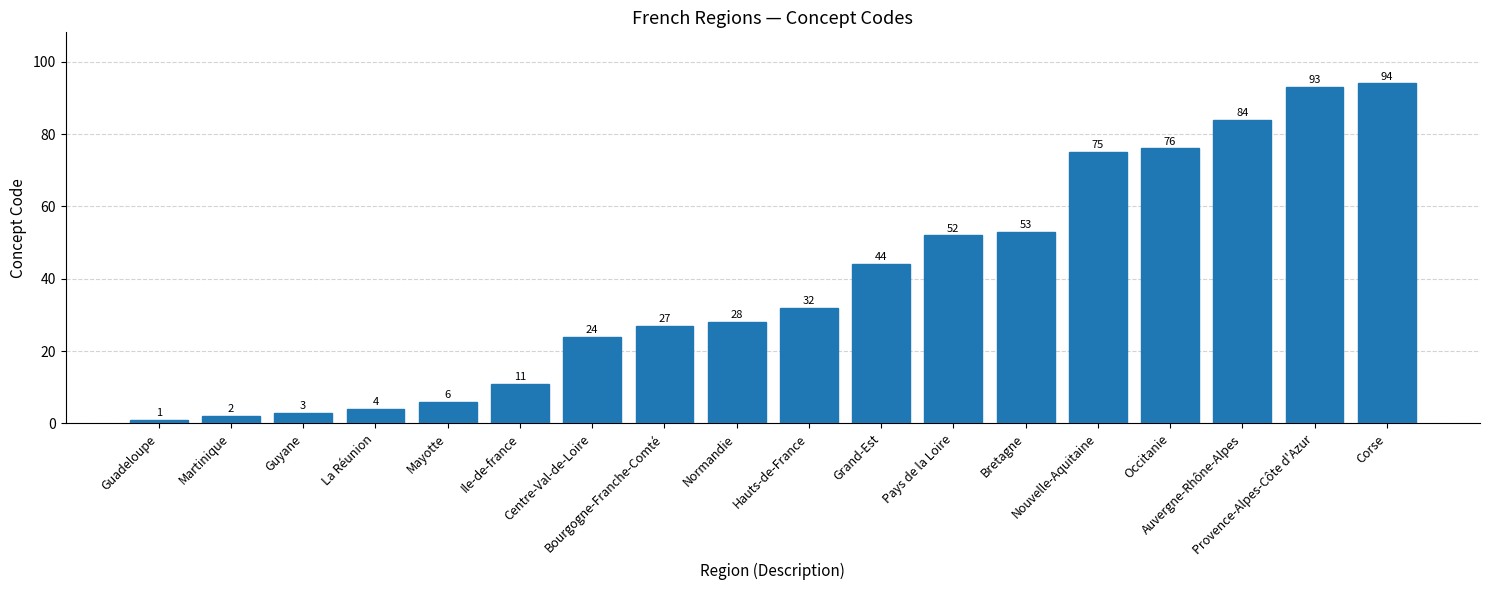

What is the greatest value displayed?

94